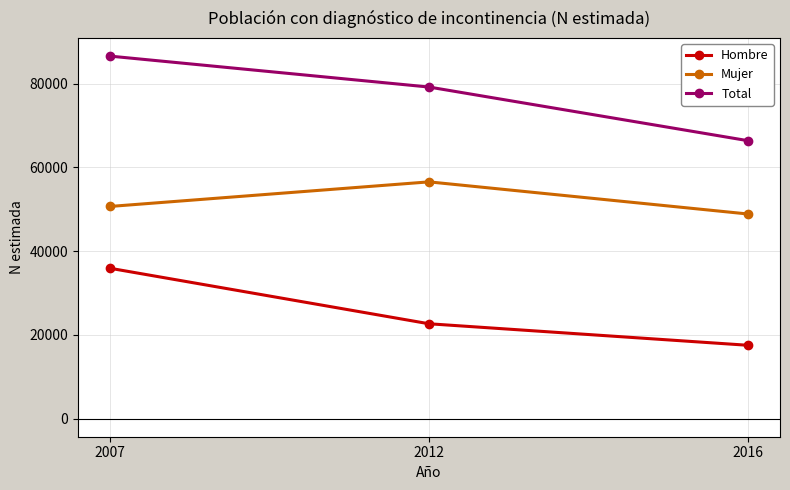

Rank the series by their average value, from lowest to highest.

Hombre, Mujer, Total